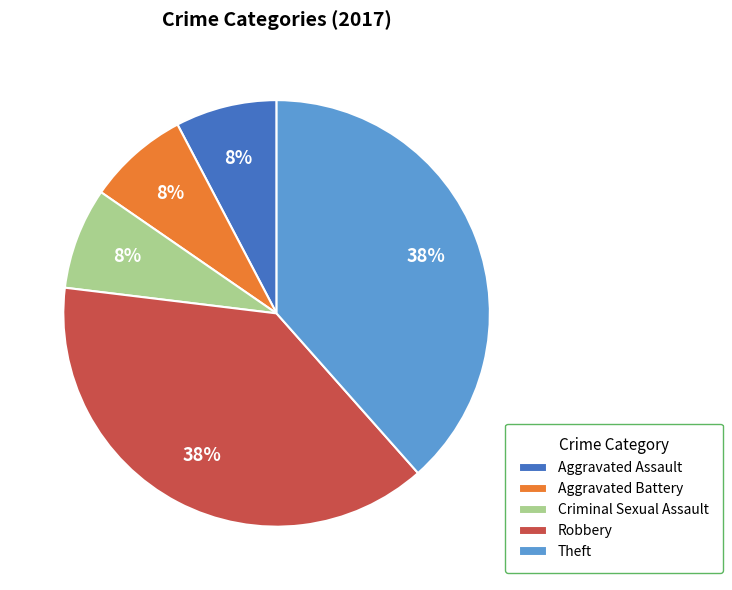

Does any single category account for the majority?

No